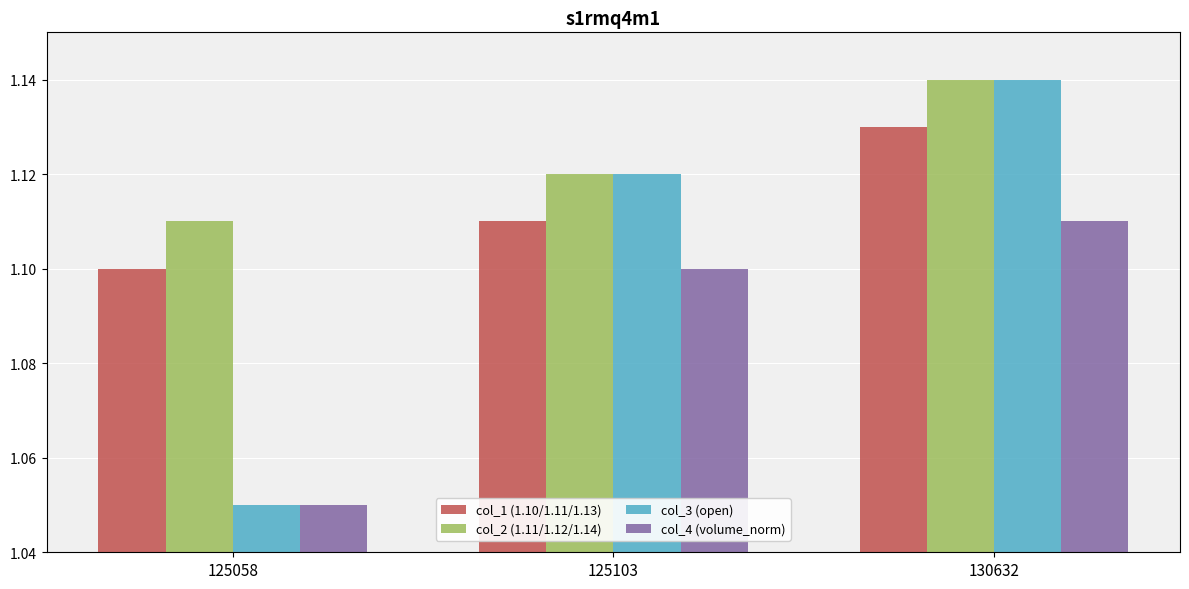

True or false: col_2 (1.11/1.12/1.14) has a value of 1.5 at 125058.

False